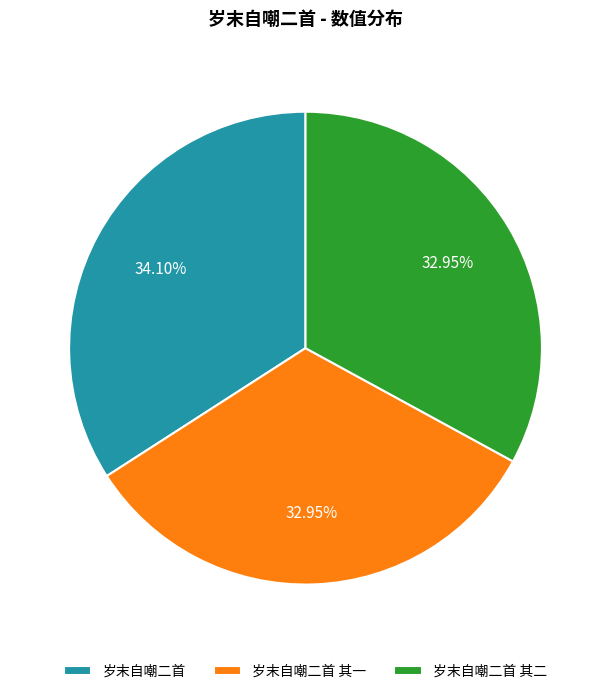

Which slice is the largest?

岁末自嘲二首